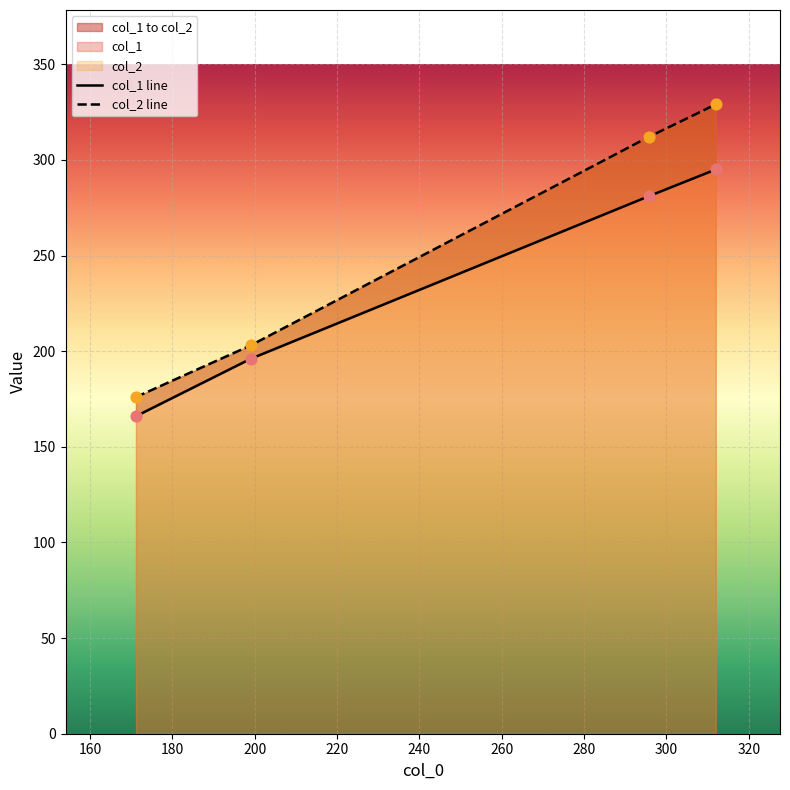

Which series reaches the maximum Y coordinate?

col_2